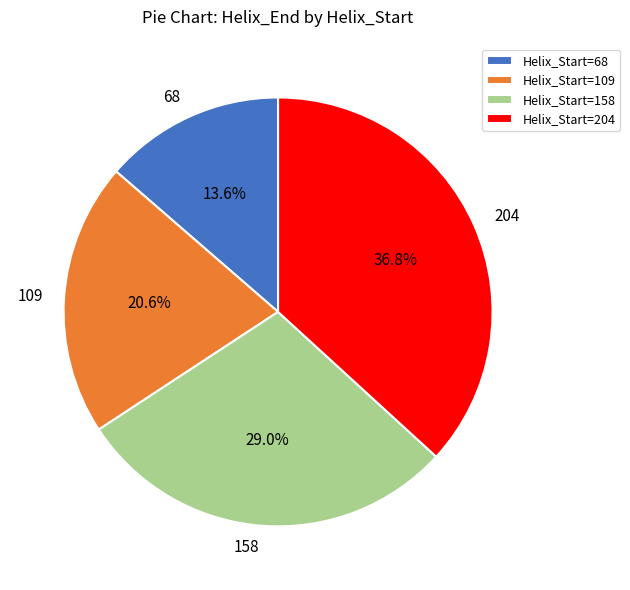

What percentage is the 158 slice, to the nearest percent?

29%